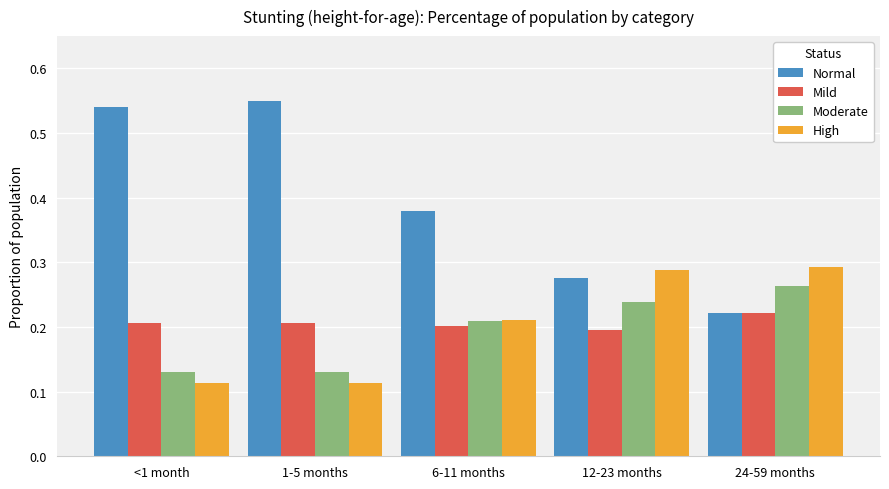

What is the total value across all series at 24-59 months?

1.0